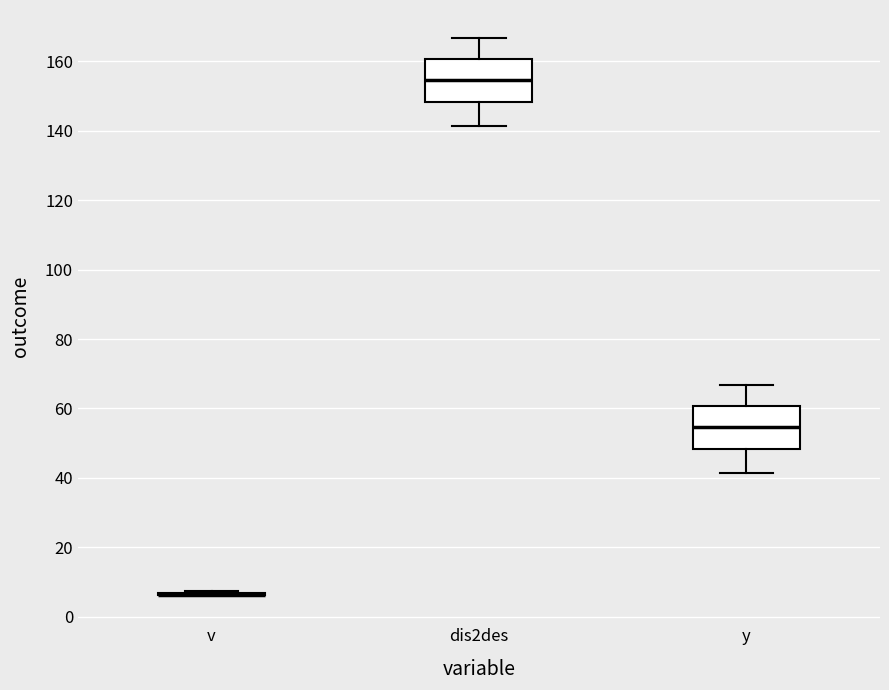

Reading left to right, transcribe this box plot: for each box, give where its median line is, the range the box spans, and where its two whiskers end, as read against the y-axis. The values are not printed on the chart, so give them approximately, as read against the axis.

v: box collapsed to a line at 6, whiskers 6 to 8
dis2des: median 154, box 148 to 160, whiskers 142 to 166
y: median 54, box 48 to 60, whiskers 42 to 66